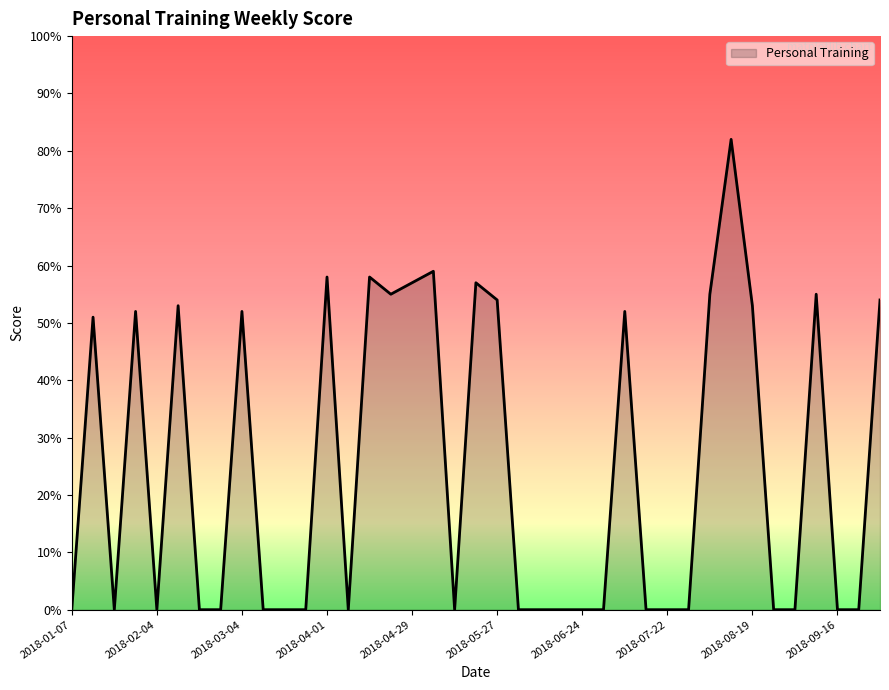

Reading right to left, list all the values displayed in this chart.

54	0	0	55	0	0	53	82	55	0	0	0	52	0	0	0	0	0	54	57	0	59	57	55	58	0	58	0	0	0	52	0	0	53	0	52	0	51	0